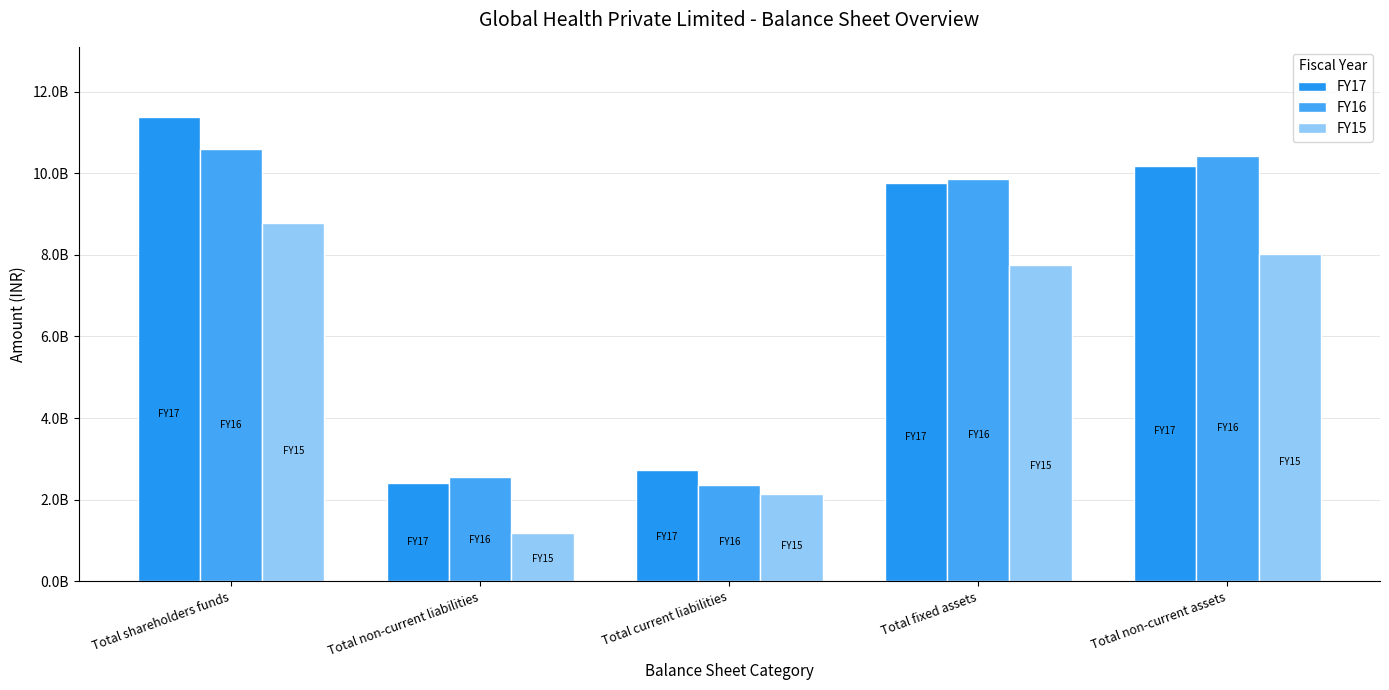

What is the sum of all FY15 values?

27881514000